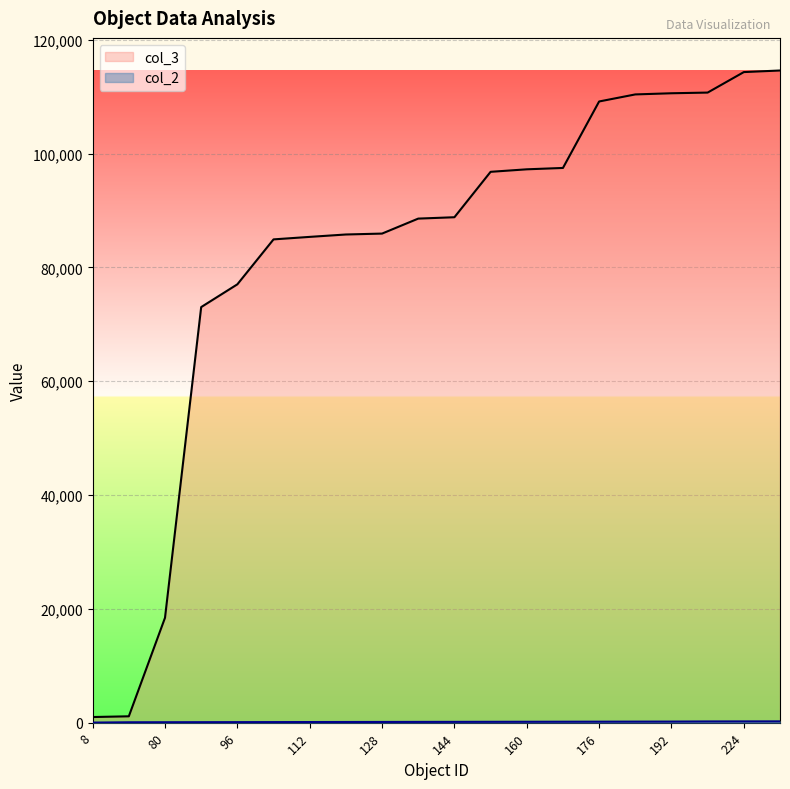

Count the number of categories in the chart.

20